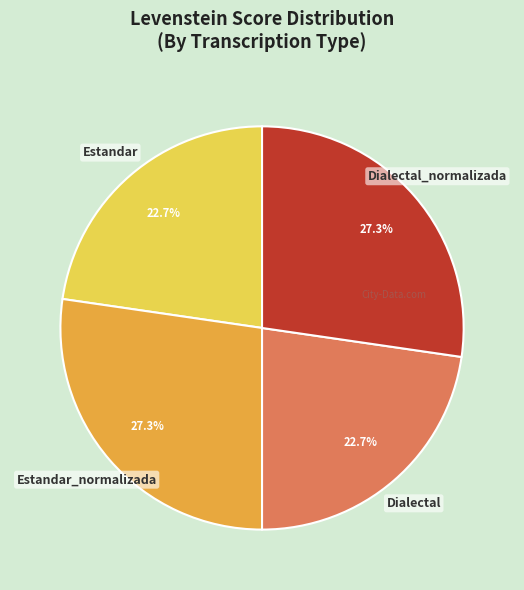

Is there any slice that represents more than half of the pie?

No